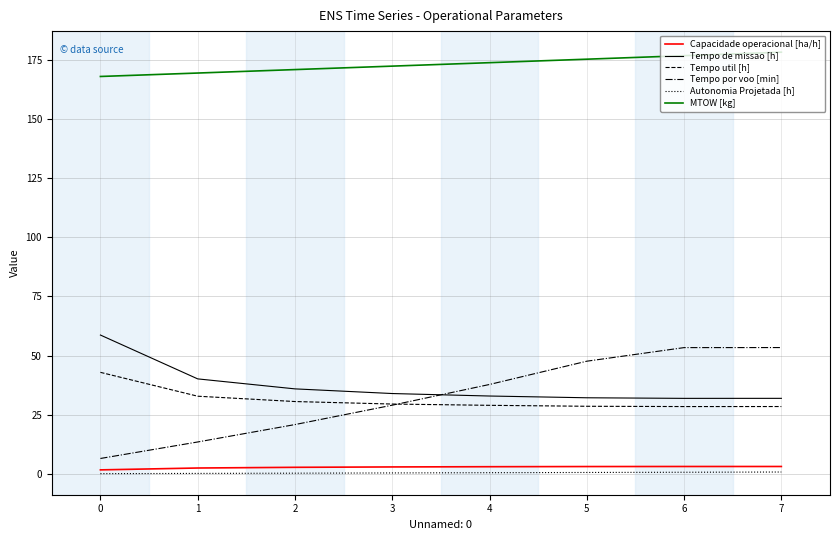

How many categories are shown in the chart?

8